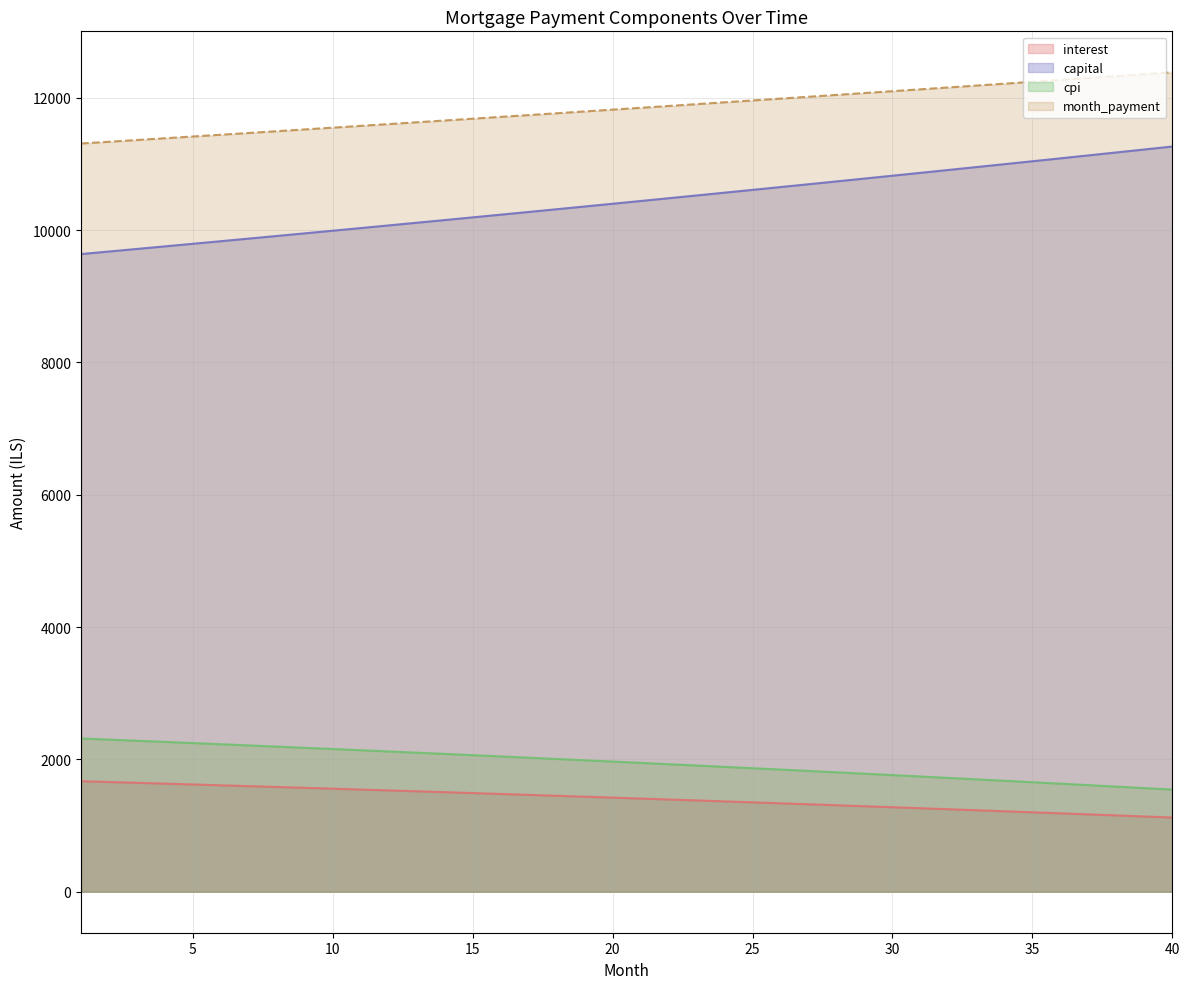

Reading left to right, list all the values displayed in this chart.

interest: 1=1670.6	2=1658.4	3=1646.1	4=1633.7	5=1621.2	6=1608.6	7=1595.9	8=1583.2	9=1570.3	10=1557.4	11=1544.3	12=1531.2	13=1517.9	14=1504.6	15=1491.1	16=1477.6	17=1463.9	18=1450.2	19=1436.3	20=1422.4	21=1408.3	22=1394.2	23=1379.9	24=1365.6	25=1351.1	26=1336.5	27=1321.9	28=1307.1	29=1292.2	30=1277.2	31=1262.1	32=1246.9	33=1231.6	34=1216.2	35=1200.7	36=1185.0	37=1169.3	38=1153.4	39=1137.4	40=1121.4
capital: 1=9636.6	2=9675.2	3=9714.0	4=9752.9	5=9791.9	6=9831.1	7=9870.5	8=9910.0	9=9949.7	10=9989.5	11=10029.5	12=10069.7	13=10110.0	14=10150.5	15=10191.1	16=10231.9	17=10272.9	18=10314.0	19=10355.3	20=10396.8	21=10438.4	22=10480.2	23=10522.1	24=10564.3	25=10606.6	26=10649.0	27=10691.7	28=10734.5	29=10777.5	30=10820.6	31=10863.9	32=10907.4	33=10951.1	34=10995.0	35=11039.0	36=11083.2	37=11127.6	38=11172.1	39=11216.8	40=11261.8
cpi: 1=2316.3	2=2299.1	3=2281.8	4=2264.4	5=2246.8	6=2229.1	7=2211.3	8=2193.3	9=2175.2	10=2157.0	11=2138.6	12=2120.1	13=2101.5	14=2082.7	15=2063.8	16=2044.7	17=2025.5	18=2006.2	19=1986.7	20=1967.1	21=1947.3	22=1927.4	23=1907.4	24=1887.2	25=1866.8	26=1846.3	27=1825.7	28=1804.9	29=1784.0	30=1762.9	31=1741.6	32=1720.2	33=1698.7	34=1677.0	35=1655.2	36=1633.2	37=1611.0	38=1588.7	39=1566.2	40=1543.6
month_payment: 1=11307.2	2=11333.6	3=11360.0	4=11386.5	5=11413.1	6=11439.7	7=11466.4	8=11493.2	9=11520.0	10=11546.9	11=11573.8	12=11600.8	13=11627.9	14=11655.0	15=11682.2	16=11709.5	17=11736.8	18=11764.2	19=11791.6	20=11819.1	21=11846.7	22=11874.4	23=11902.1	24=11929.8	25=11957.7	26=11985.6	27=12013.6	28=12041.6	29=12069.7	30=12097.8	31=12126.1	32=12154.4	33=12182.7	34=12211.2	35=12239.6	36=12268.2	37=12296.8	38=12325.5	39=12354.3	40=12383.1